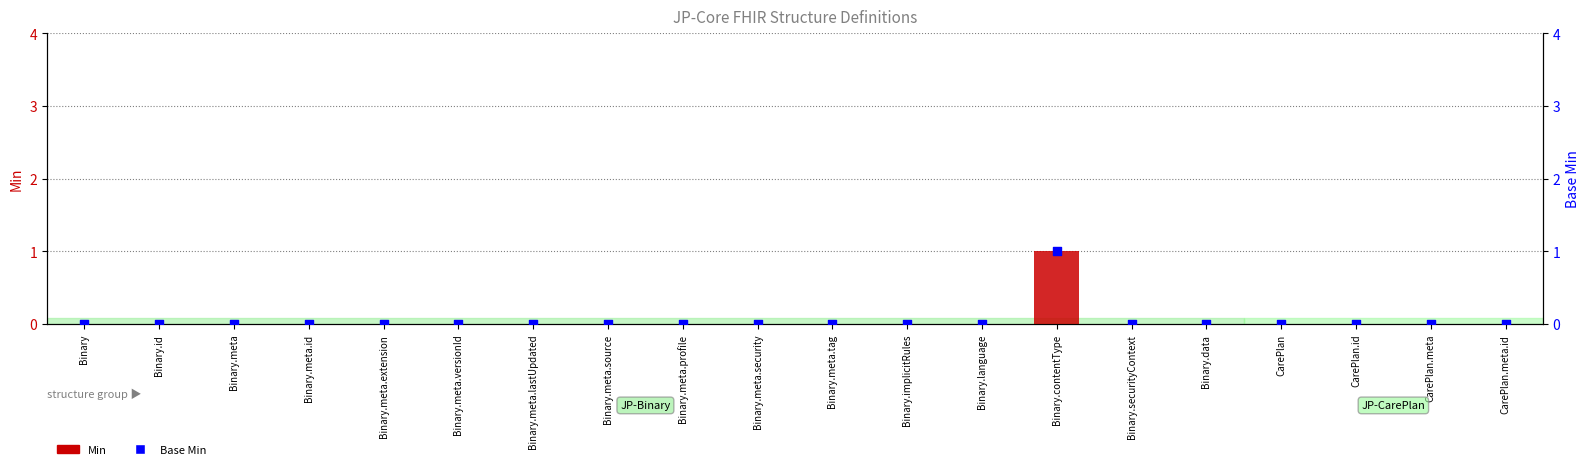

At which category is the sum across all series the highest?

Binary.contentType